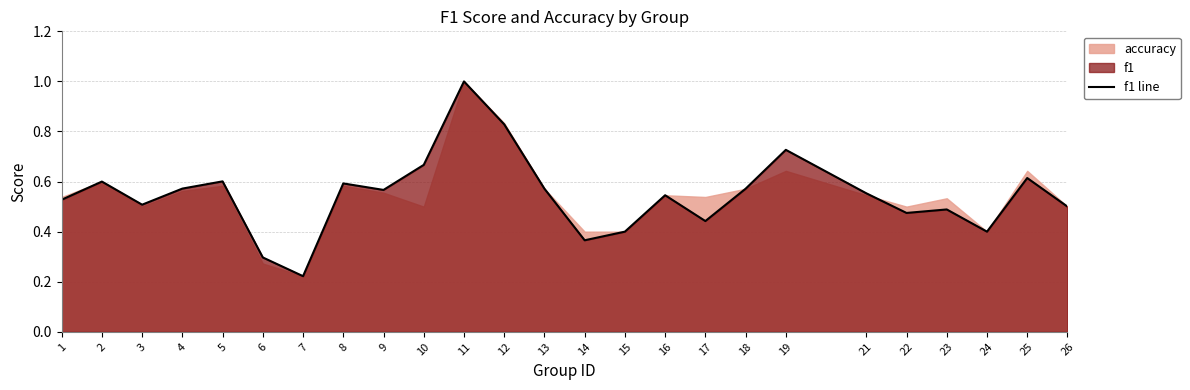

Reading left to right, transcribe all the data shown in this chart.

0.5	0.6	0.5	0.6	0.6	0.3	0.2	0.6	0.6	0.7	1.0	0.8	0.6	0.4	0.4	0.5	0.4	0.6	0.7	0.6	0.5	0.5	0.4	0.6	0.5